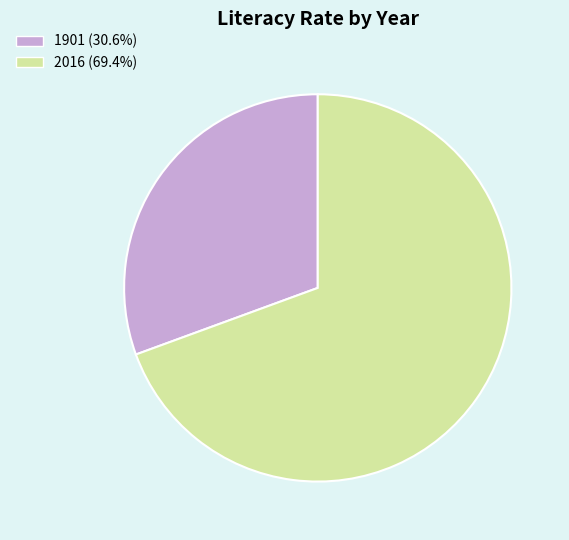

What is the smallest slice in the pie chart?

1901